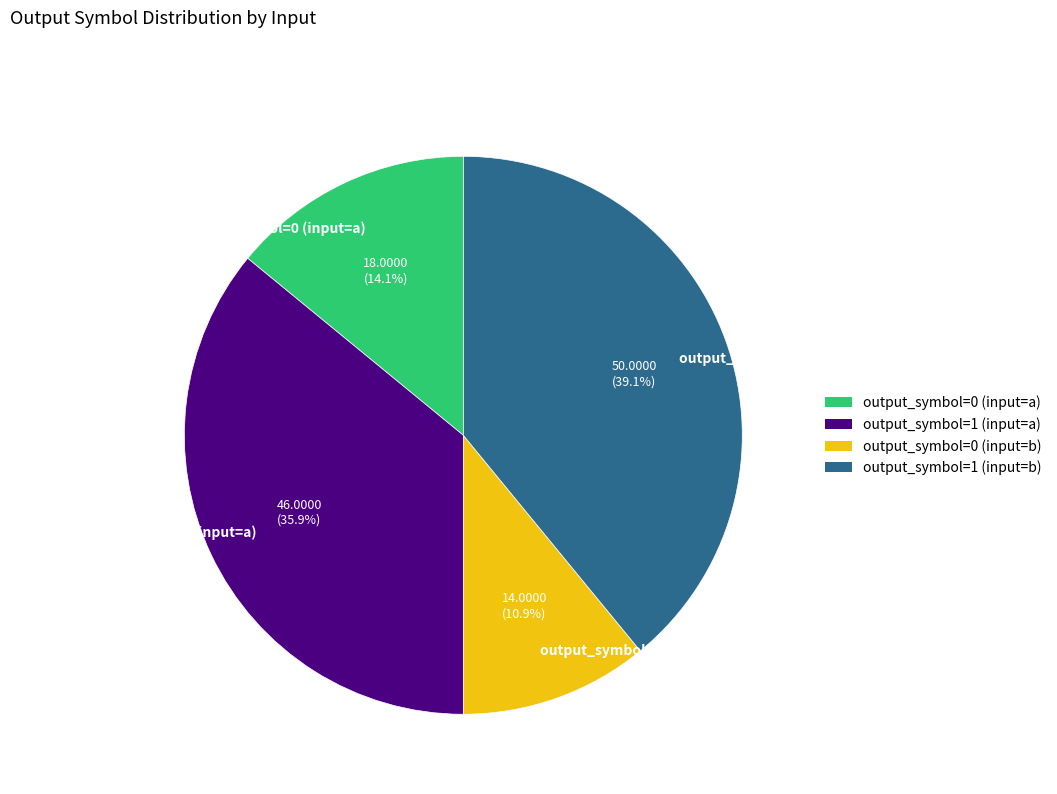

Approximately how many times larger is the value at output_symbol=1 (input=b) compared to output_symbol=0 (input=a)?

2.8